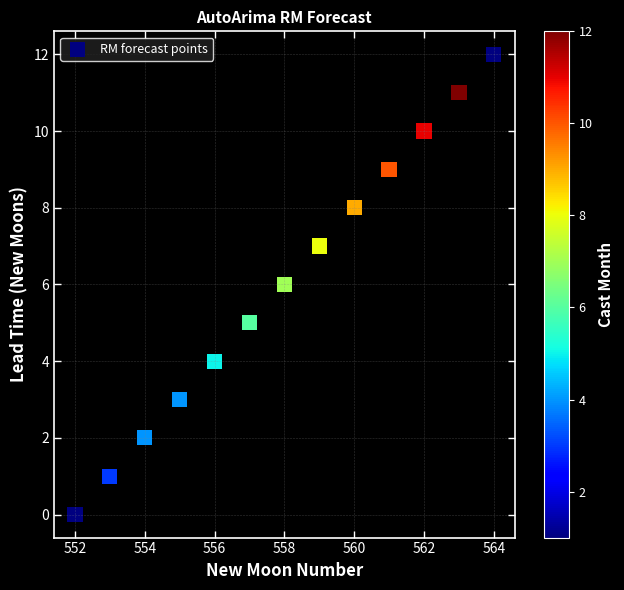

What is the range of Y values (max minus min)?

12